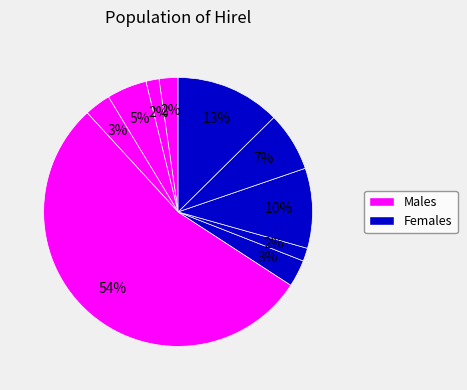

How many slices are in this pie chart?

10